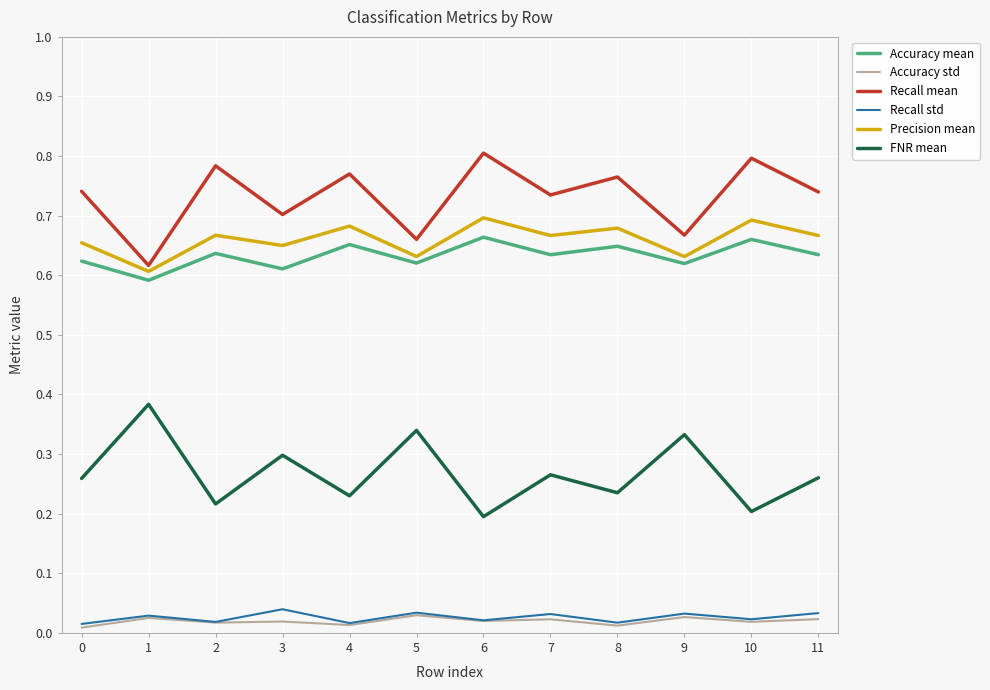

Is the value of Recall mean at 0 greater than the value of Accuracy mean at 1?

Yes